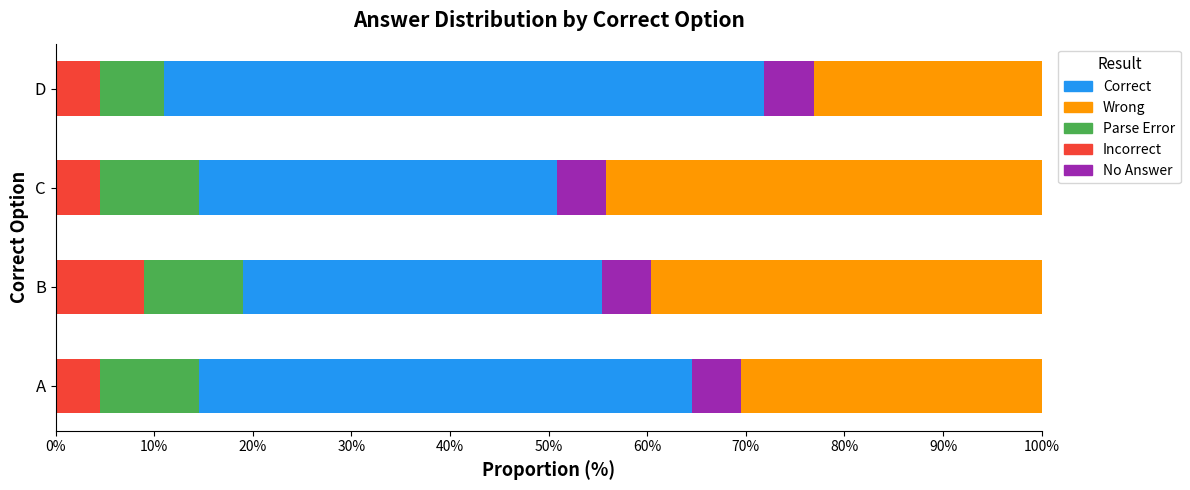

What is the sum of the Incorrect values at A and D?

9.0